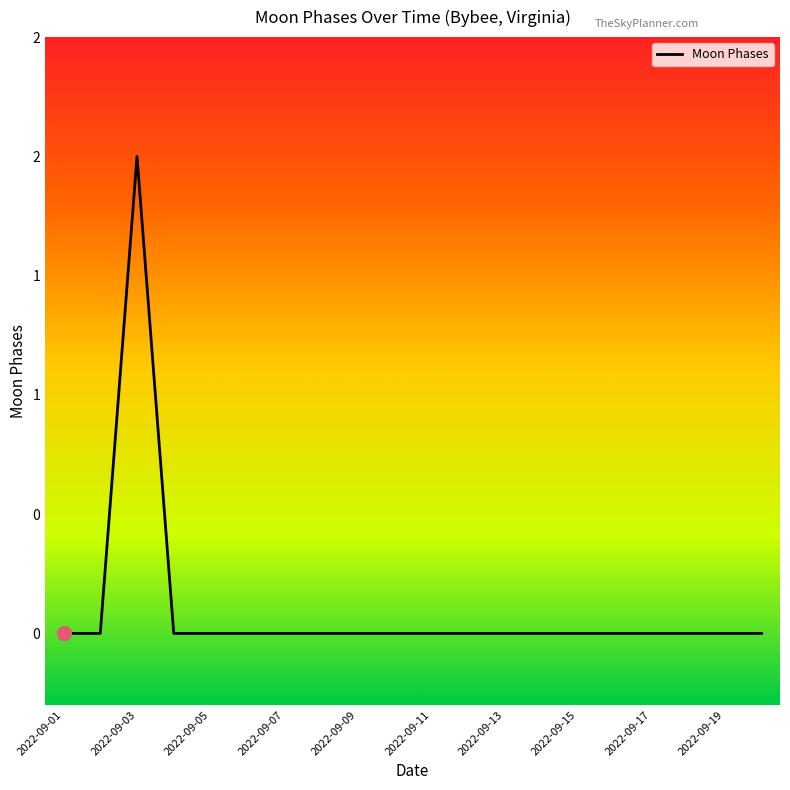

Does the chart display data point markers on the line(s)?

No